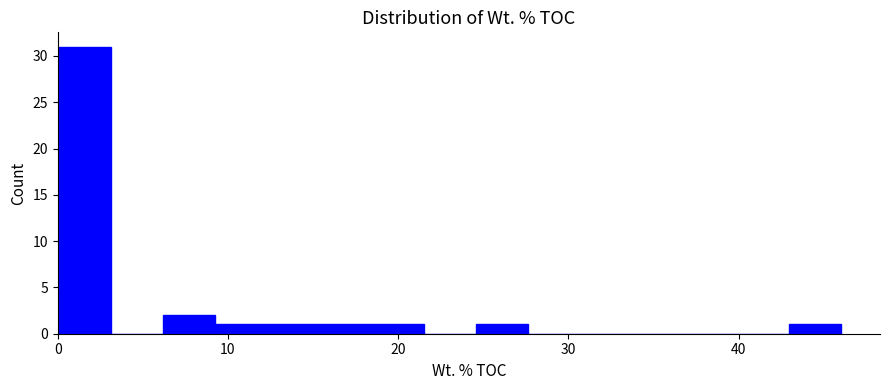

Read against the x-axis, roughly where is the centre of the tallest bar?

2